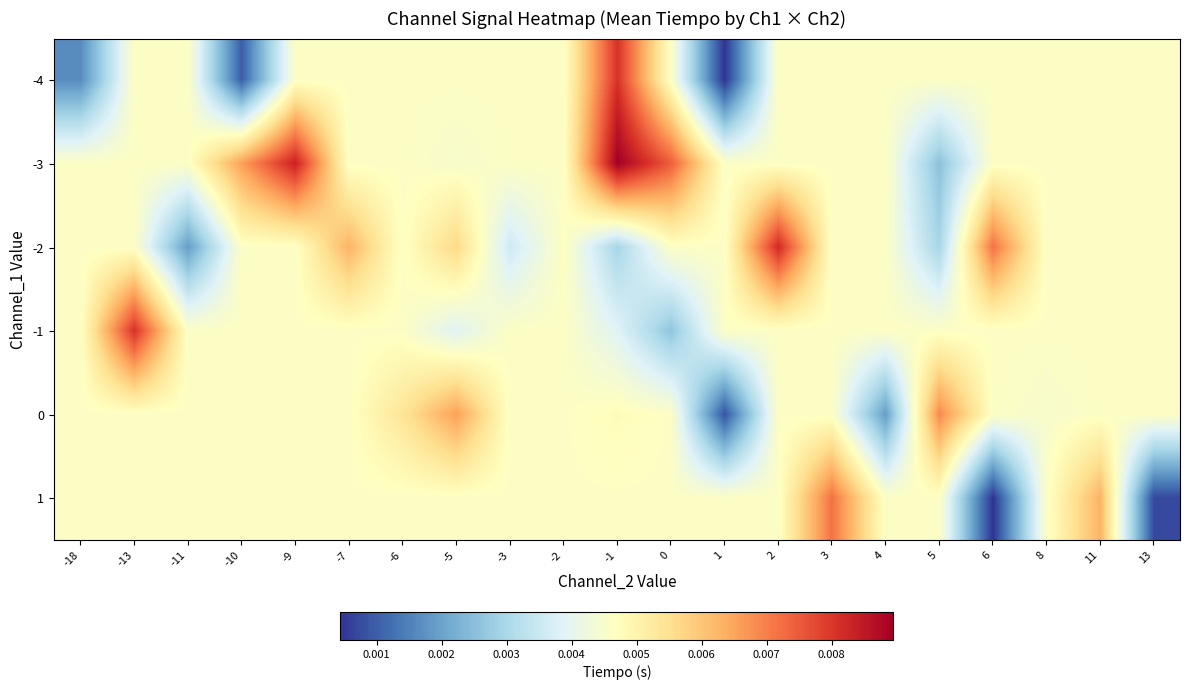

At 13, list the series in order from largest to smallest.

-4, -3, -2, -1, 0, 1